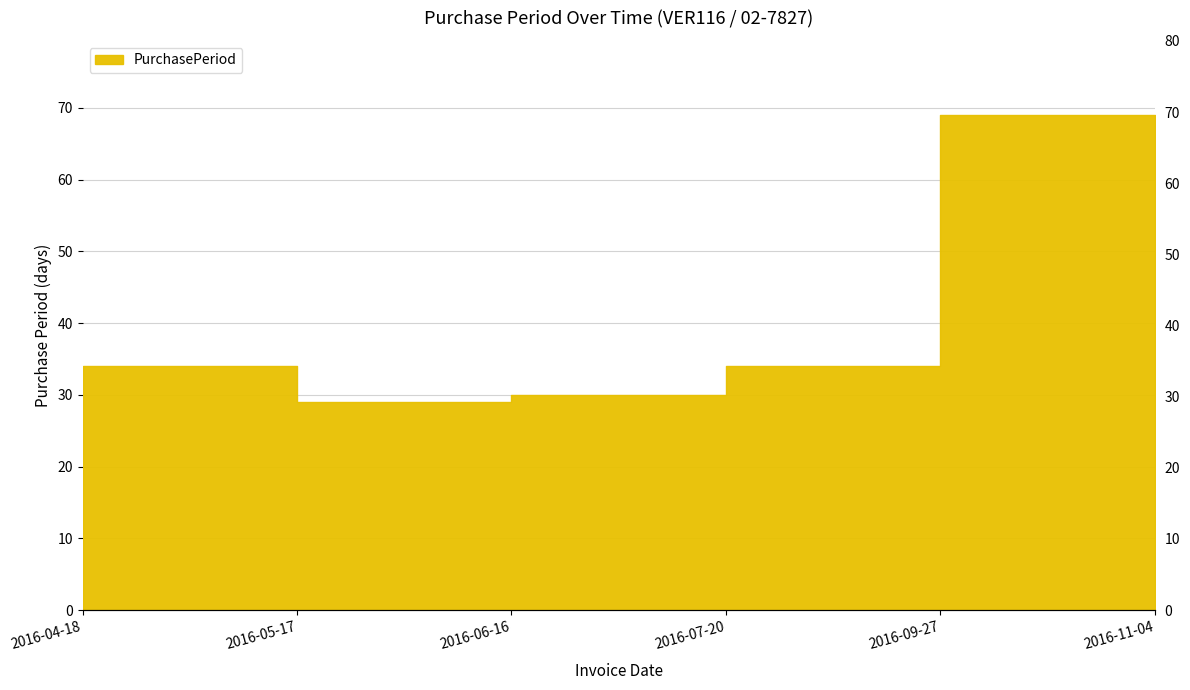

Reading right to left, list all the values displayed in this chart.

38	69	34	30	29	34